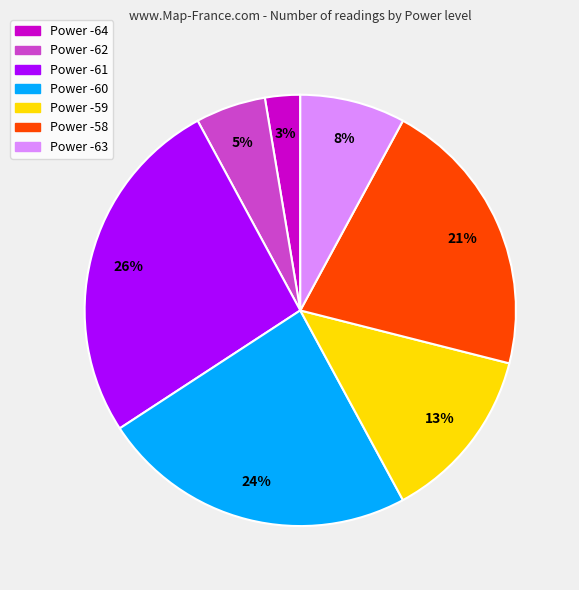

To the nearest percent, what is the average slice percentage?

14%